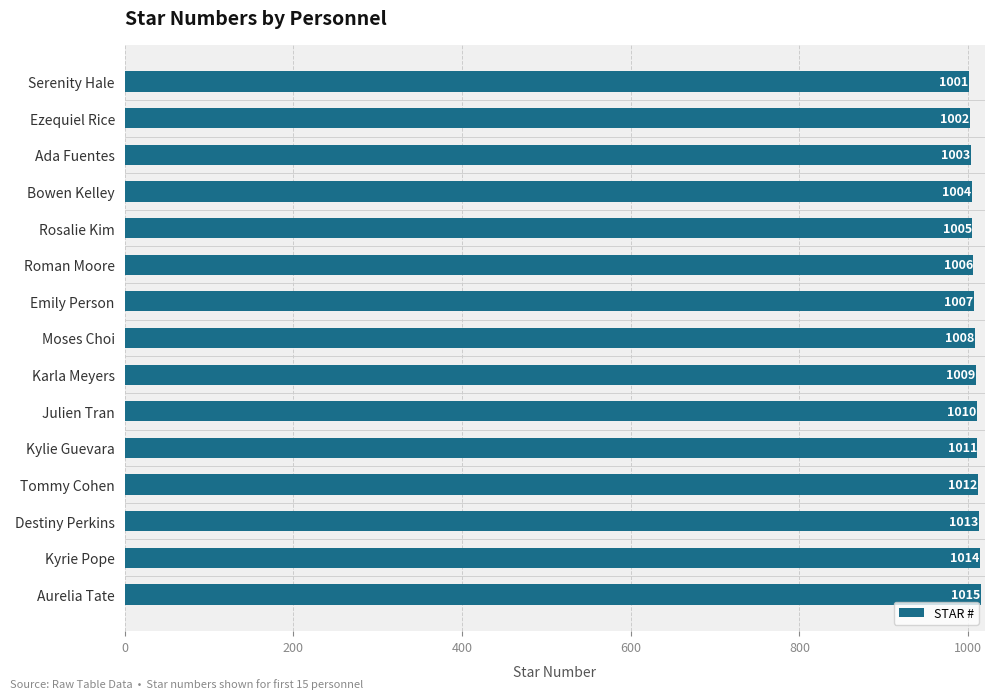

What is the change in value from Ada Fuentes to Julien Tran?

+7